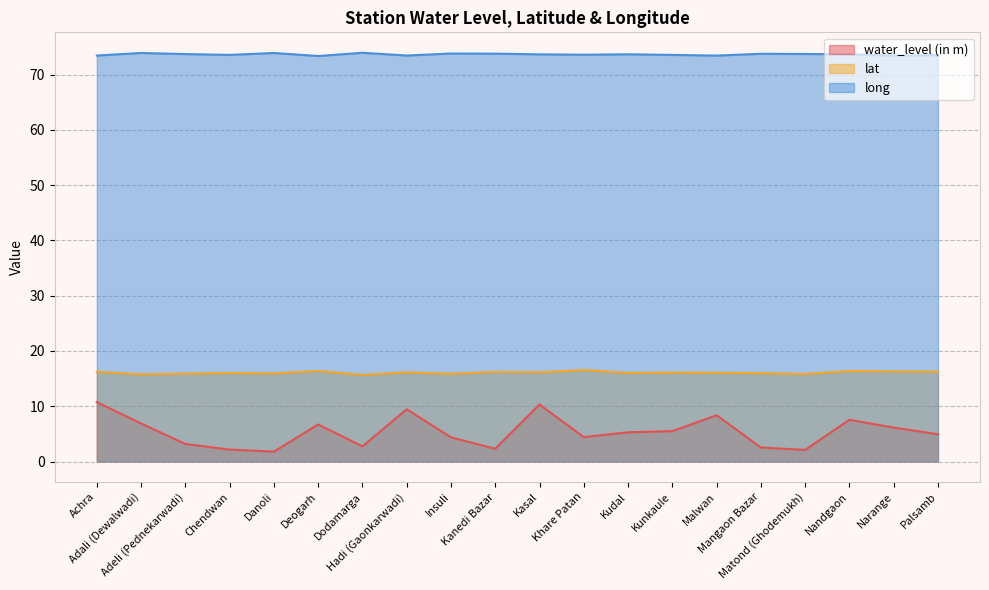

At which label is lat closest to 16?

Chendwan